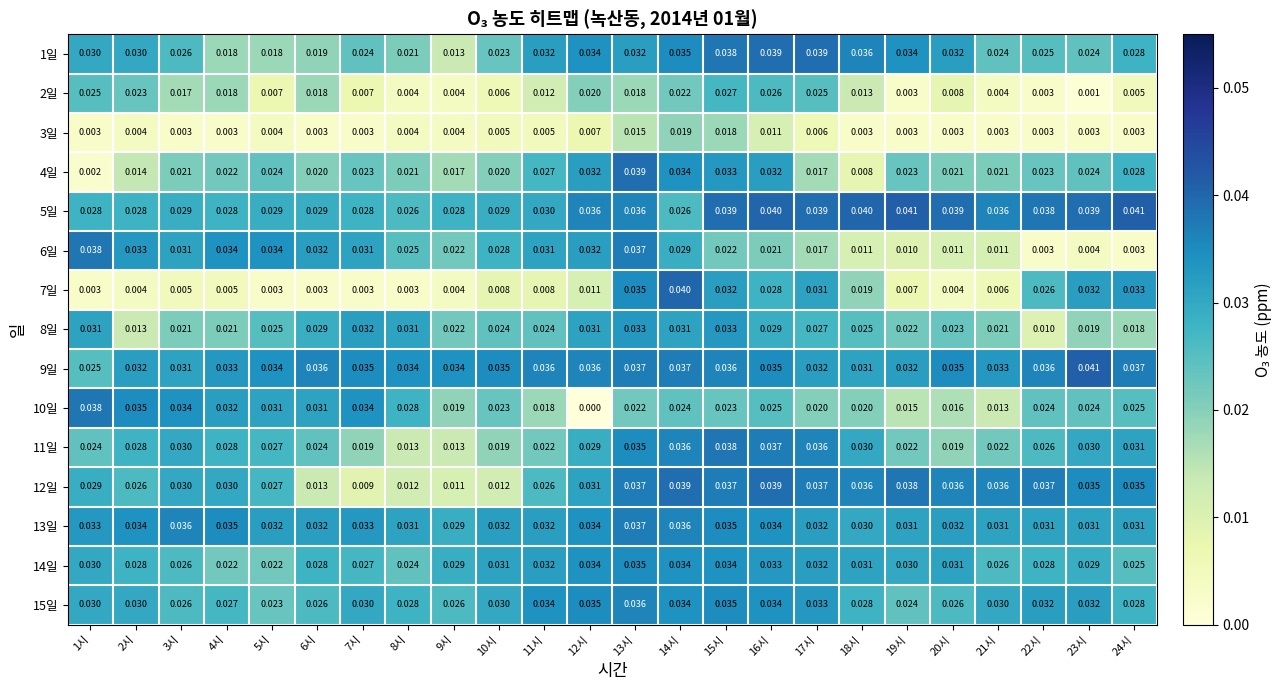

Is the value of 12일 at 1시 greater than the value of 3일 at 15시?

Yes